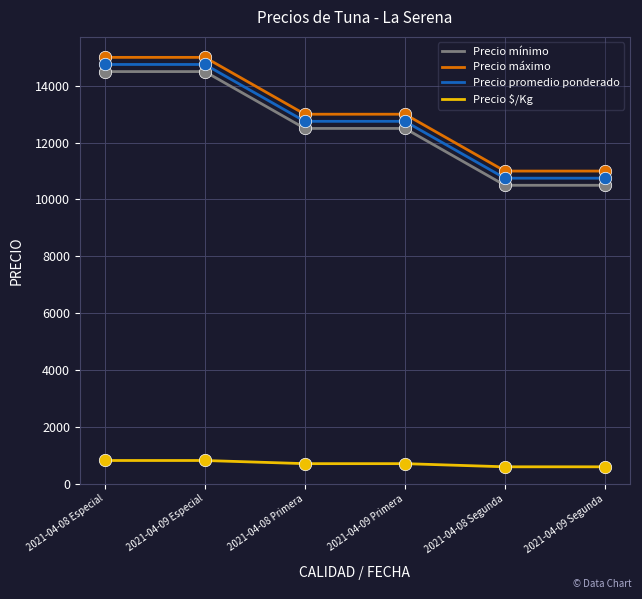

At how many categories does at least one series exceed 1619?

6